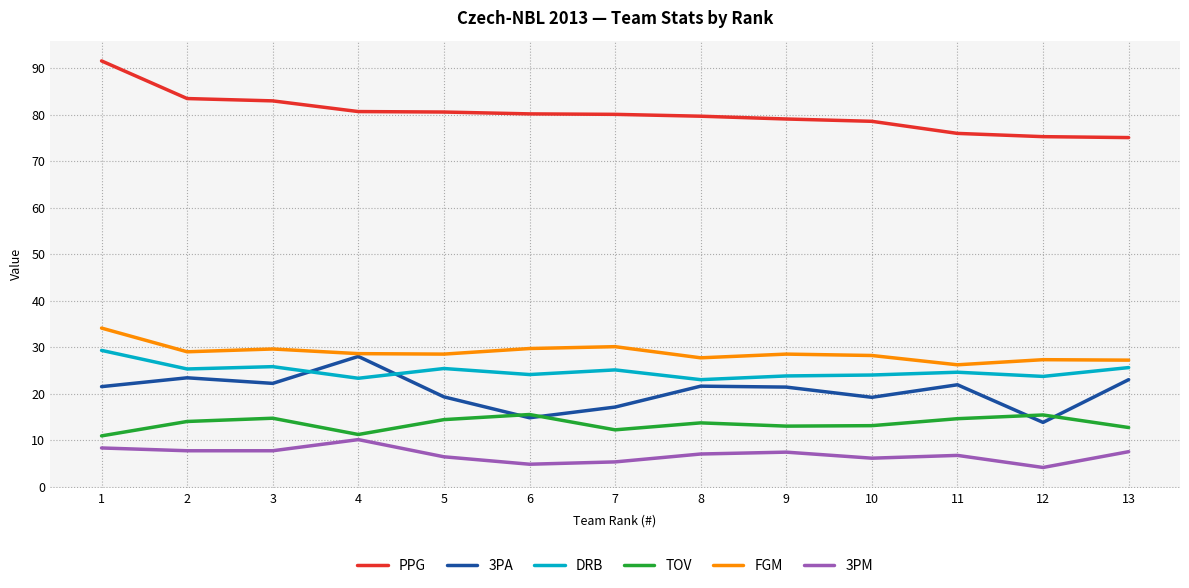

Where does the PPG series first go above 80?

1